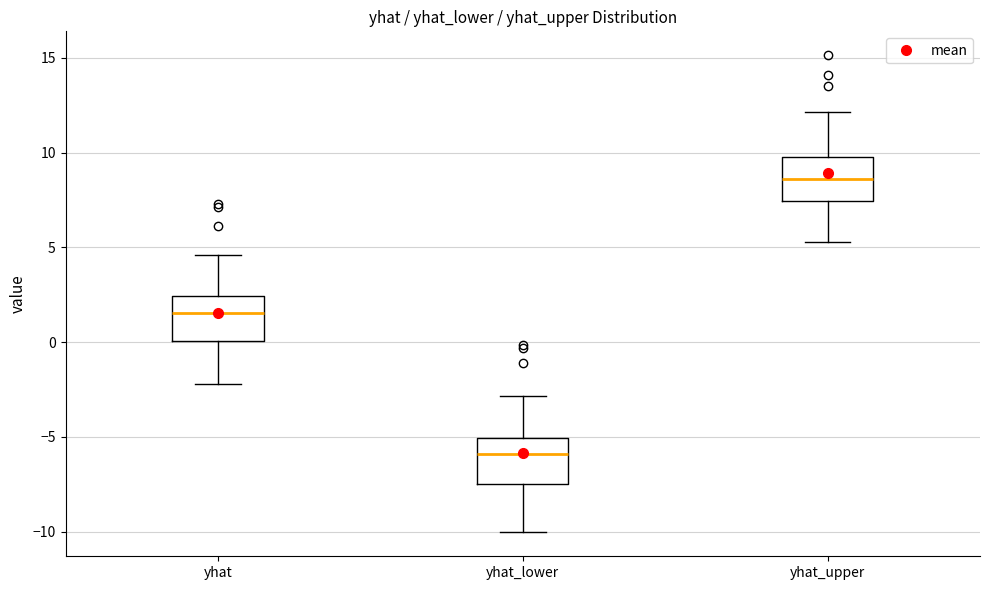

Reading left to right, transcribe this box plot: for each box, give where its median line is, the range the box spans, and where its two whiskers end, as read against the y-axis. The values are not printed on the chart, so give them approximately, as read against the axis.

yhat: median 1.5, box 0.0 to 2.5, whiskers -2.0 to 4.5
yhat_lower: median -6.0, box -7.5 to -5.0, whiskers -10.0 to -3.0
yhat_upper: median 8.5, box 7.5 to 10.0, whiskers 5.5 to 12.0